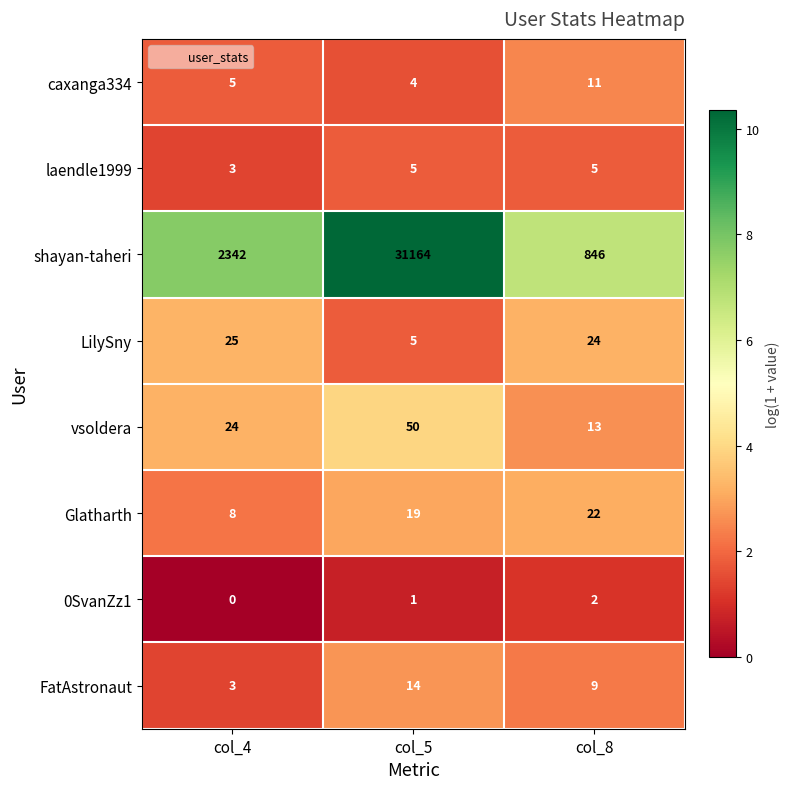

Reading right to left, extract all data points from this chart.

caxanga334: col_8=11	col_5=4	col_4=5
laendle1999: col_8=5	col_5=5	col_4=3
shayan-taheri: col_8=846	col_5=31164	col_4=2342
LilySny: col_8=24	col_5=5	col_4=25
vsoldera: col_8=13	col_5=50	col_4=24
Glatharth: col_8=22	col_5=19	col_4=8
0SvanZz1: col_8=2	col_5=1	col_4=0
FatAstronaut: col_8=9	col_5=14	col_4=3